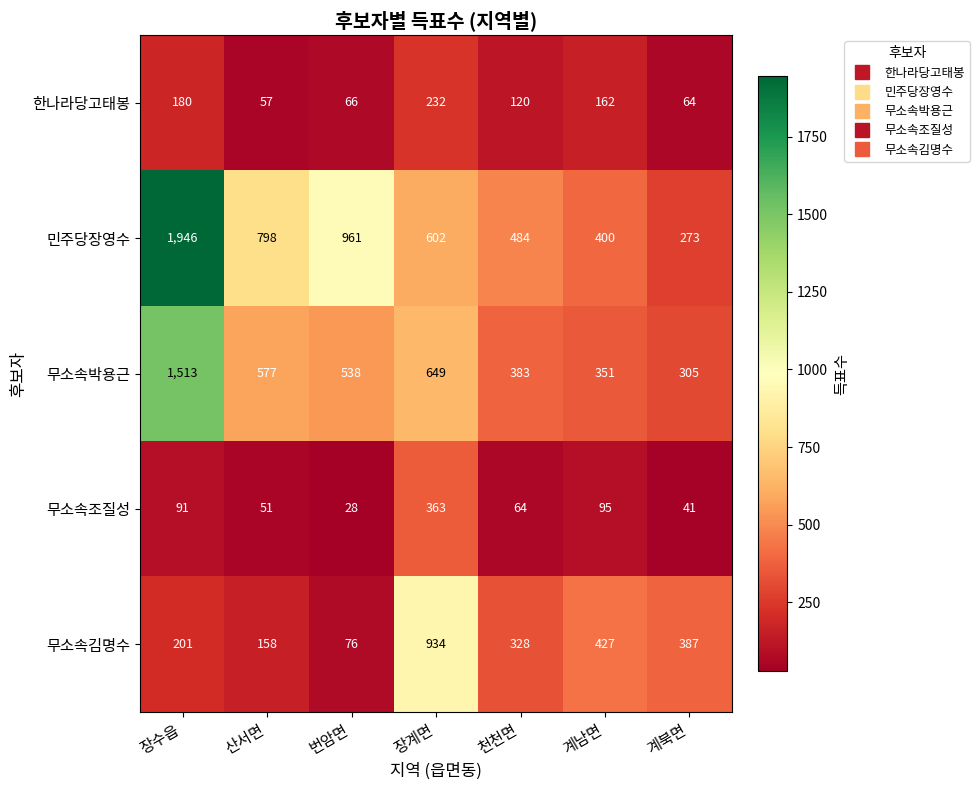

The value of 무소속조질성 at 번암면 is 50. True or false?

False